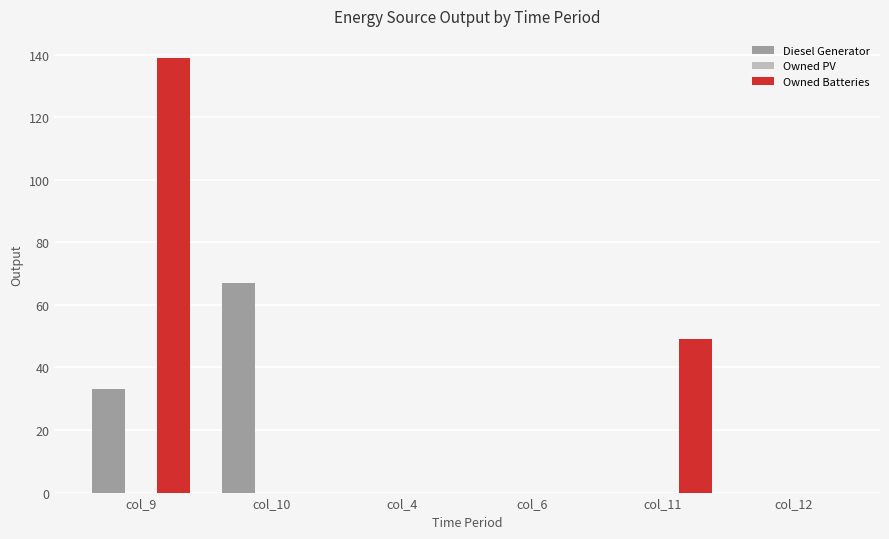

What is the sum of all Owned Batteries values?

188